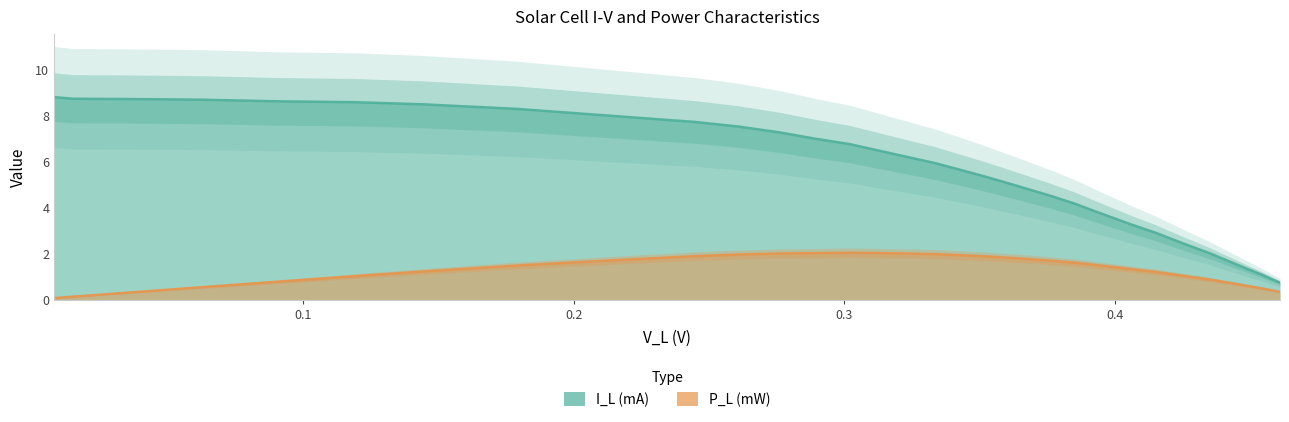

Rank the series by their maximum value, from highest to lowest.

I_L (mA), P_L (mW)